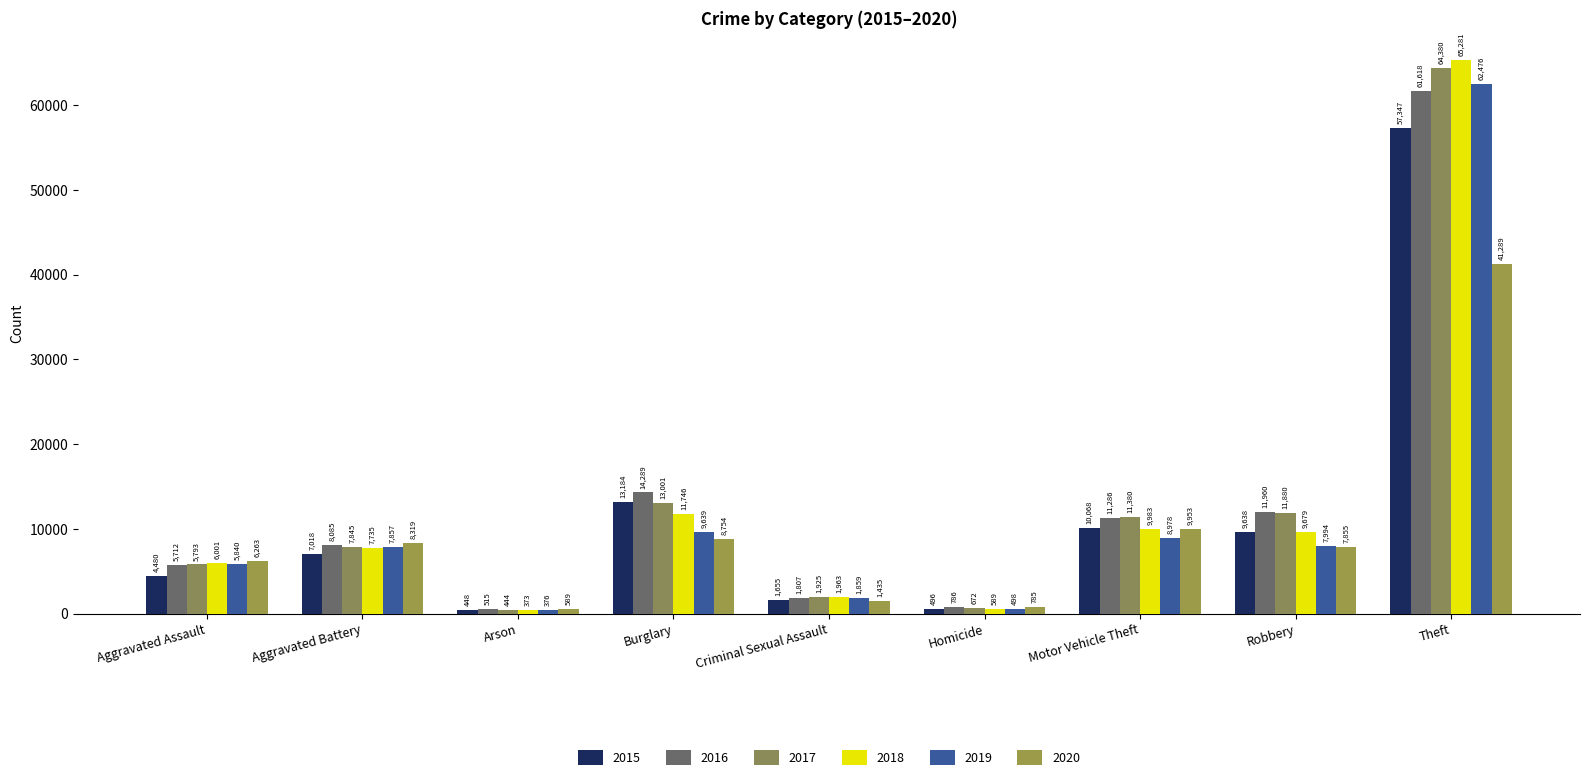

What is the difference between the maximum and minimum values in the 2017 series?

63936